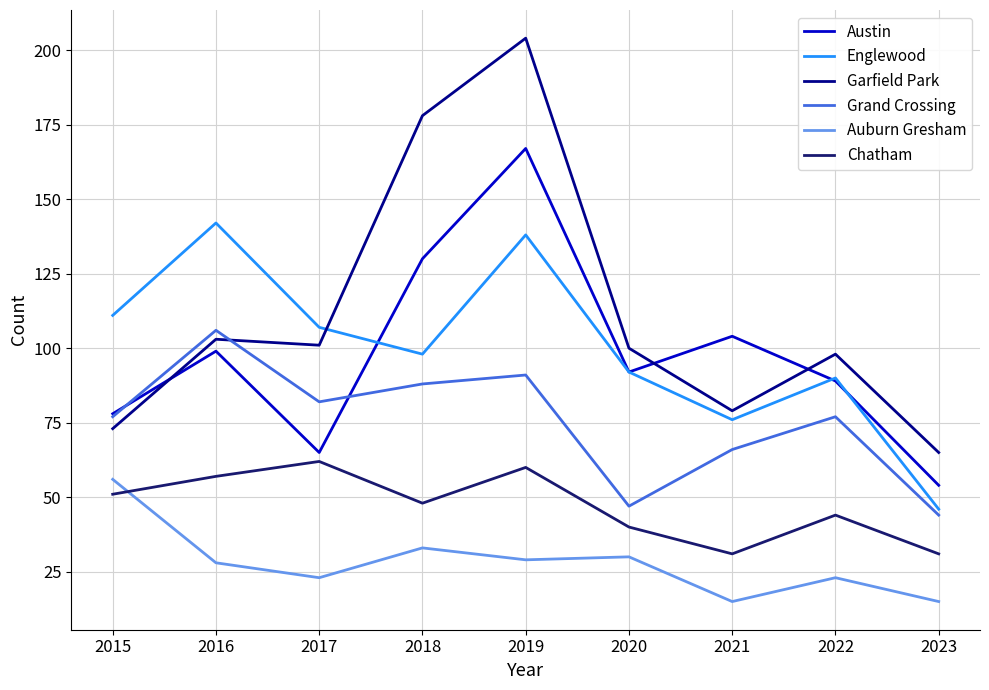

What value does the Auburn Gresham series have at 2022?

23